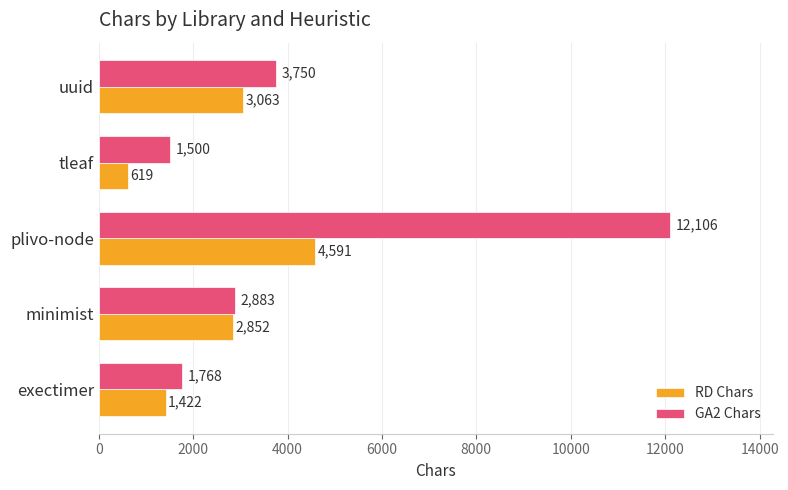

Is the value of RD Chars at plivo-node greater than the value of GA2 Chars at plivo-node?

No